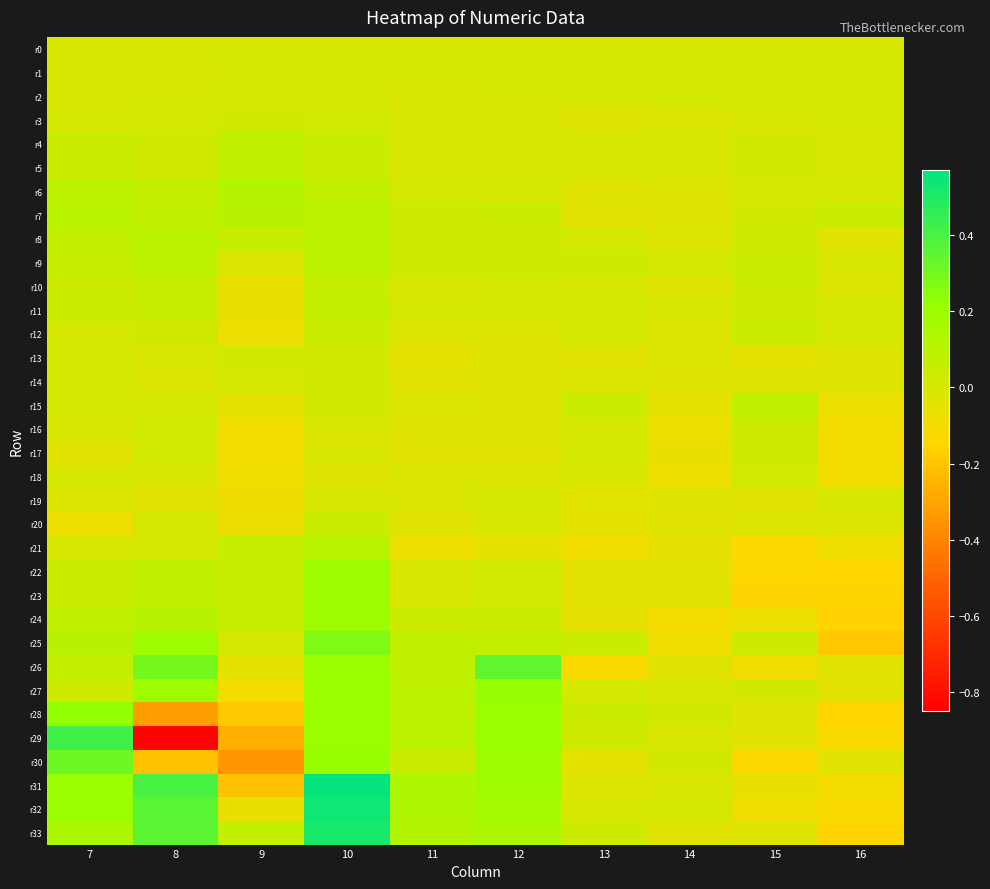

Reading left to right, what are all the values shown in this chart?

r0: 7=0.0	8=0.0	9=0.0	10=0.0	11=0.0	12=0.0	13=0.0	14=0.0	15=0.0	16=0.0
r1: 7=-0.0	8=-0.0	9=-0.0	10=0.0	11=0.0	12=0.0	13=0.0	14=0.0	15=-0.0	16=-0.0
r2: 7=-0.0	8=0.0	9=0.0	10=0.0	11=-0.0	12=-0.0	13=0.0	14=0.0	15=0.0	16=0.0
r3: 7=0.0	8=0.0	9=0.0	10=0.0	11=-0.0	12=-0.0	13=-0.0	14=-0.0	15=-0.0	16=0.0
r4: 7=0.0	8=0.0	9=0.1	10=0.0	11=-0.0	12=-0.0	13=-0.0	14=-0.0	15=0.0	16=-0.0
r5: 7=0.0	8=0.0	9=0.1	10=0.0	11=-0.0	12=-0.0	13=-0.0	14=-0.0	15=0.0	16=-0.0
r6: 7=0.1	8=0.1	9=0.1	10=0.1	11=0.0	12=0.0	13=-0.0	14=-0.0	15=0.0	16=0.0
r7: 7=0.1	8=0.1	9=0.1	10=0.1	11=0.0	12=0.0	13=-0.0	14=-0.0	15=0.0	16=0.0
r8: 7=0.1	8=0.1	9=0.1	10=0.1	11=0.0	12=0.0	13=0.0	14=-0.0	15=0.0	16=-0.0
r9: 7=0.1	8=0.1	9=-0.0	10=0.1	11=0.0	12=0.0	13=0.0	14=0.0	15=0.0	16=-0.0
r10: 7=0.0	8=0.1	9=-0.1	10=0.1	11=-0.0	12=0.0	13=0.0	14=-0.0	15=0.0	16=-0.0
r11: 7=0.0	8=0.0	9=-0.1	10=0.1	11=0.0	12=0.0	13=0.0	14=-0.0	15=0.0	16=0.0
r12: 7=0.0	8=0.0	9=-0.1	10=0.0	11=-0.0	12=-0.0	13=0.0	14=-0.0	15=0.0	16=0.0
r13: 7=0.0	8=-0.0	9=0.0	10=0.0	11=-0.1	12=-0.0	13=-0.0	14=-0.0	15=-0.1	16=-0.0
r14: 7=0.0	8=-0.0	9=0.0	10=0.0	11=-0.0	12=-0.0	13=-0.0	14=-0.0	15=-0.0	16=-0.0
r15: 7=0.0	8=0.0	9=-0.1	10=0.0	11=-0.0	12=-0.0	13=0.0	14=-0.1	15=0.1	16=-0.1
r16: 7=-0.0	8=0.0	9=-0.1	10=-0.0	11=-0.0	12=-0.0	13=0.0	14=-0.1	15=0.0	16=-0.1
r17: 7=-0.0	8=0.0	9=-0.1	10=-0.0	11=-0.0	12=-0.0	13=0.0	14=-0.1	15=0.0	16=-0.1
r18: 7=0.0	8=-0.0	9=-0.1	10=-0.0	11=-0.0	12=-0.0	13=-0.0	14=-0.1	15=0.0	16=-0.1
r19: 7=-0.0	8=-0.0	9=-0.1	10=-0.0	11=-0.0	12=-0.0	13=-0.0	14=-0.0	15=-0.0	16=-0.0
r20: 7=-0.1	8=0.0	9=-0.1	10=0.0	11=-0.0	12=-0.0	13=-0.1	14=-0.0	15=-0.0	16=-0.0
r21: 7=-0.0	8=0.0	9=0.1	10=0.1	11=-0.1	12=-0.1	13=-0.1	14=-0.1	15=-0.1	16=-0.1
r22: 7=0.0	8=0.1	9=0.1	10=0.2	11=-0.0	12=0.0	13=-0.0	14=-0.0	15=-0.1	16=-0.1
r23: 7=0.0	8=0.1	9=0.1	10=0.2	11=-0.0	12=0.0	13=-0.0	14=-0.0	15=-0.2	16=-0.1
r24: 7=0.1	8=0.1	9=0.1	10=0.2	11=0.0	12=0.0	13=-0.1	14=-0.1	15=-0.1	16=-0.2
r25: 7=0.1	8=0.2	9=0.0	10=0.3	11=0.1	12=0.1	13=0.0	14=-0.1	15=0.0	16=-0.2
r26: 7=0.1	8=0.3	9=-0.0	10=0.2	11=0.1	12=0.3	13=-0.1	14=-0.0	15=-0.1	16=-0.0
r27: 7=0.0	8=0.2	9=-0.1	10=0.2	11=0.1	12=0.2	13=0.0	14=-0.0	15=0.0	16=-0.0
r28: 7=0.2	8=-0.3	9=-0.2	10=0.2	11=0.1	12=0.2	13=0.0	14=0.0	15=-0.0	16=-0.1
r29: 7=0.4	8=-0.8	9=-0.3	10=0.2	11=0.1	12=0.2	13=0.0	14=-0.0	15=-0.0	16=-0.1
r30: 7=0.3	8=-0.2	9=-0.3	10=0.2	11=0.0	12=0.2	13=-0.1	14=0.0	15=-0.1	16=-0.0
r31: 7=0.2	8=0.4	9=-0.2	10=0.6	11=0.1	12=0.2	13=-0.0	14=-0.0	15=-0.1	16=-0.1
r32: 7=0.2	8=0.4	9=-0.1	10=0.5	11=0.1	12=0.2	13=-0.0	14=0.0	15=-0.1	16=-0.1
r33: 7=0.1	8=0.4	9=0.1	10=0.5	11=0.1	12=0.2	13=0.0	14=-0.0	15=-0.0	16=-0.2